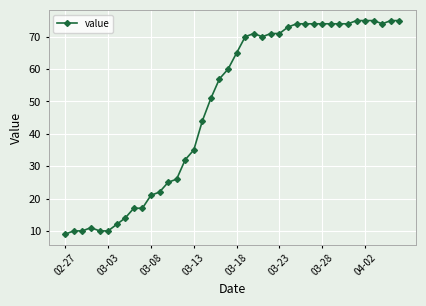

What is the maximum value shown in the chart?

75